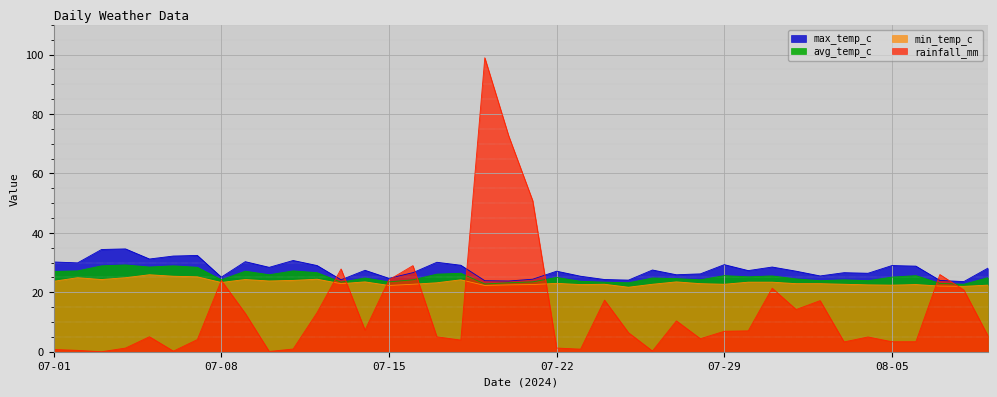

Reading left to right, extract all data points from this chart.

rainfall_mm: 07-01=0.8	07-02=0.5	07-03=0.0	07-04=1.2	07-05=5.0	07-06=0.2	07-07=4.1	07-08=24.0	07-09=12.9	07-10=0.1	07-11=0.9	07-12=13.2	07-13=27.9	07-14=7.3	07-15=24.2	07-16=29.0	07-17=5.0	07-18=3.9	07-19=98.9	07-20=72.6	07-21=50.8	07-22=1.2	07-23=0.9	07-24=17.4	07-25=6.4	07-26=0.2	07-27=10.4	07-28=4.4	07-29=6.9	07-30=7.0	07-31=21.4	08-01=14.2	08-02=17.2	08-03=3.3	08-04=5.0	08-05=3.4	08-06=3.4	08-07=26.0	08-08=20.8	08-09=5.5
min_temp_c: 07-01=23.7	07-02=24.9	07-03=24.3	07-04=24.9	07-05=25.9	07-06=25.4	07-07=25.2	07-08=23.3	07-09=24.3	07-10=23.8	07-11=24.0	07-12=24.4	07-13=22.9	07-14=23.5	07-15=22.3	07-16=22.7	07-17=23.2	07-18=24.2	07-19=22.3	07-20=22.5	07-21=22.6	07-22=23.0	07-23=22.6	07-24=22.7	07-25=21.7	07-26=22.7	07-27=23.5	07-28=22.9	07-29=22.7	07-30=23.4	07-31=23.4	08-01=22.9	08-02=22.9	08-03=22.7	08-04=22.5	08-05=22.4	08-06=22.6	08-07=22.1	08-08=22.0	08-09=22.4
avg_temp_c: 07-01=27.0	07-02=27.2	07-03=28.9	07-04=29.2	07-05=28.5	07-06=28.9	07-07=28.4	07-08=24.2	07-09=27.1	07-10=25.9	07-11=27.2	07-12=26.6	07-13=23.4	07-14=24.8	07-15=23.5	07-16=24.2	07-17=26.1	07-18=26.4	07-19=22.8	07-20=23.2	07-21=23.5	07-22=25.0	07-23=23.7	07-24=23.4	07-25=23.2	07-26=24.8	07-27=24.6	07-28=24.2	07-29=25.6	07-30=25.2	07-31=25.5	08-01=24.5	08-02=23.9	08-03=24.2	08-04=23.9	08-05=25.1	08-06=25.6	08-07=23.0	08-08=22.7	08-09=24.9
max_temp_c: 07-01=30.2	07-02=29.9	07-03=34.4	07-04=34.6	07-05=31.2	07-06=32.2	07-07=32.4	07-08=25.1	07-09=30.3	07-10=28.4	07-11=30.7	07-12=29.0	07-13=24.2	07-14=27.4	07-15=24.7	07-16=26.6	07-17=30.1	07-18=29.1	07-19=23.9	07-20=23.8	07-21=24.4	07-22=27.1	07-23=25.4	07-24=24.3	07-25=24.1	07-26=27.5	07-27=25.9	07-28=26.2	07-29=29.3	07-30=27.3	07-31=28.5	08-01=27.1	08-02=25.5	08-03=26.6	08-04=26.4	08-05=29.0	08-06=28.8	08-07=24.0	08-08=23.6	08-09=28.1